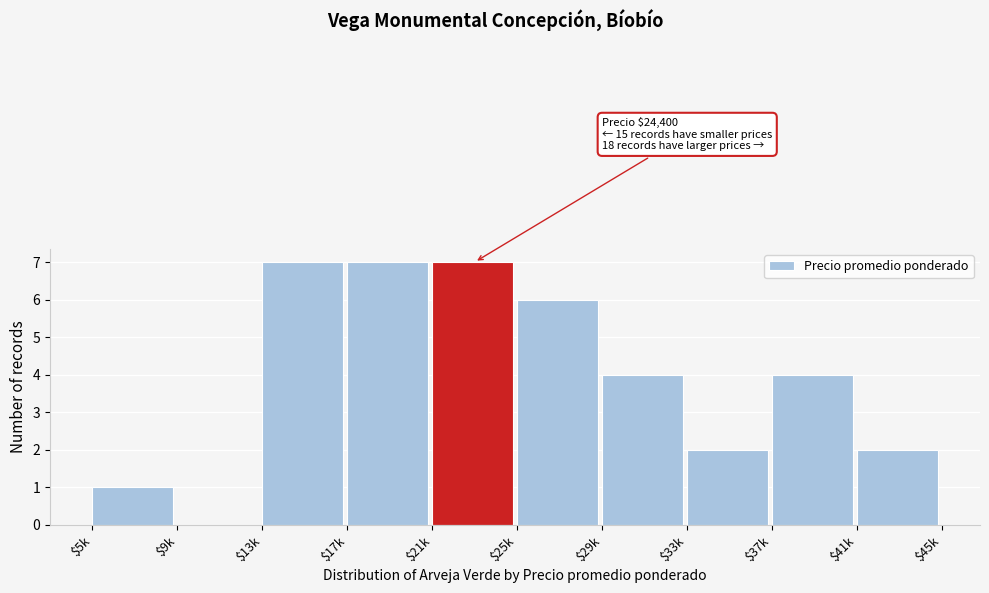

What is the maximum value shown in the chart?

7